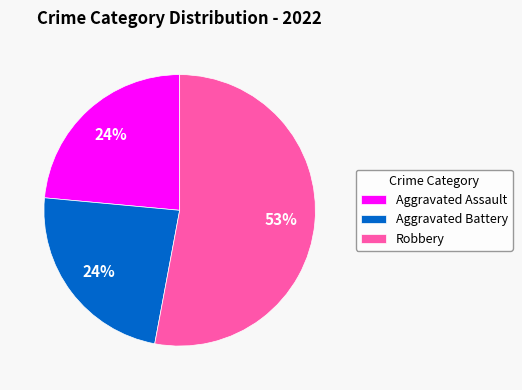

To the nearest percent, what percentage of the pie is Aggravated Battery?

24%